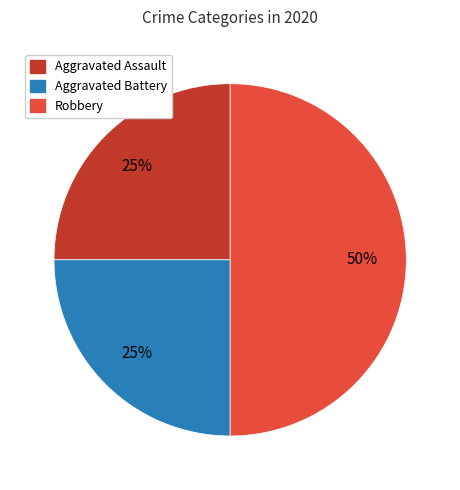

To the nearest percent, what is the difference between the largest and smallest slice percentages?

25%